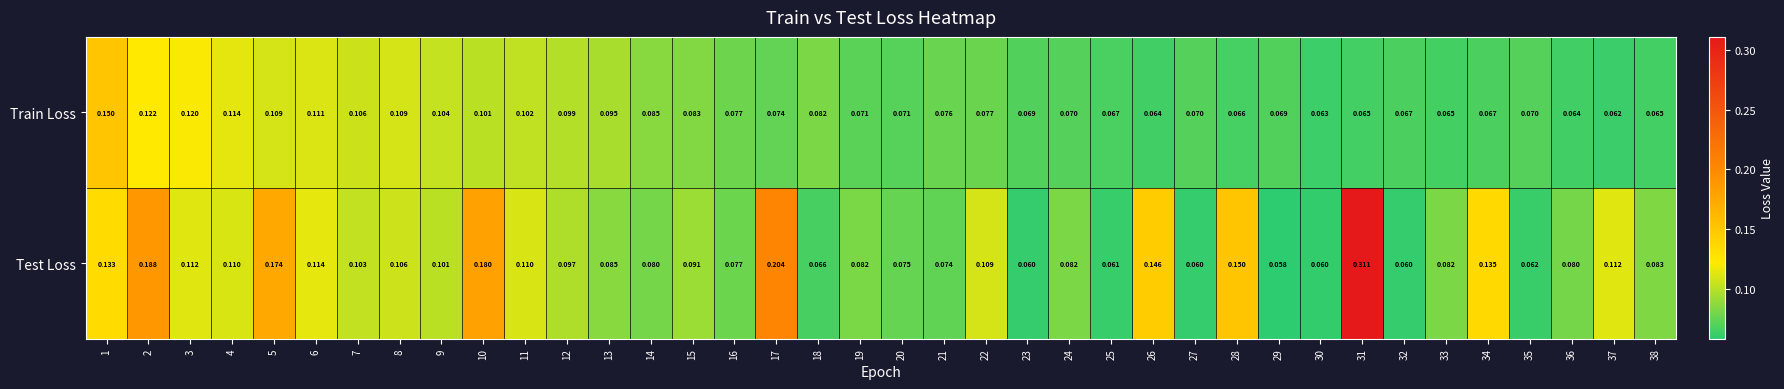

Between 10 and 24, which series saw the biggest shift?

Test Loss